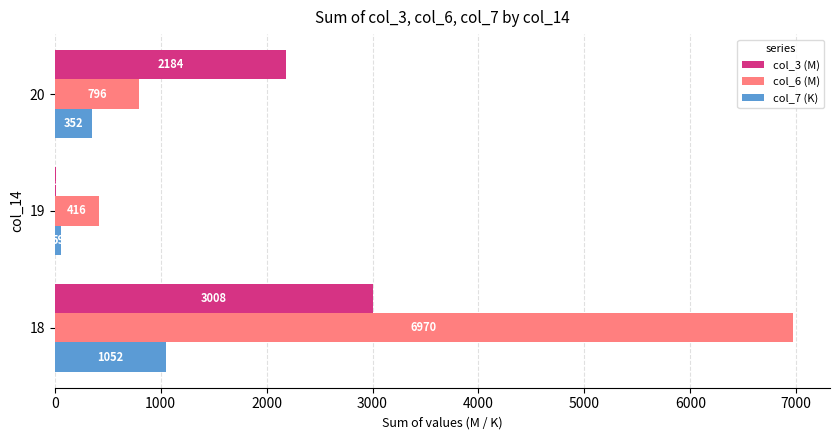

Which series changed the most between 18 and 20?

col_6 (M)